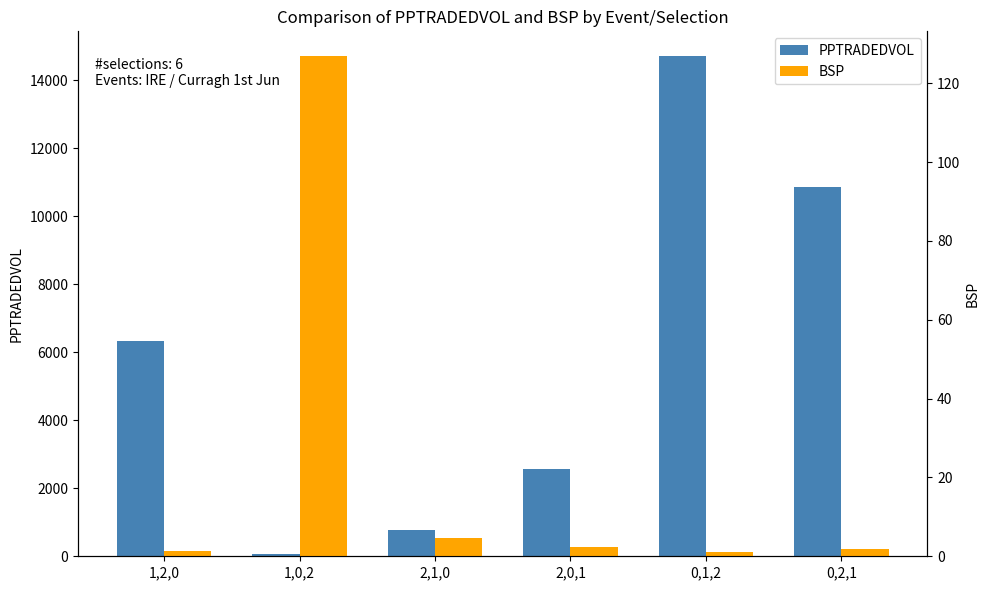

Are the bars grouped side by side (vs. stacked)?

Yes